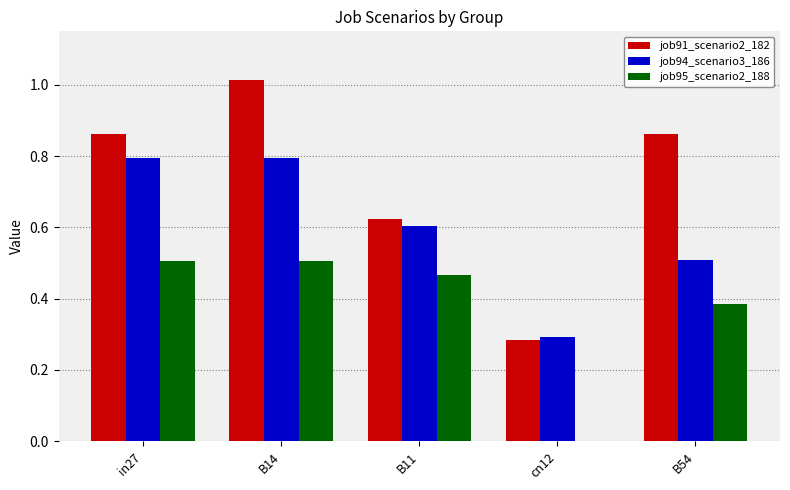

What is the sum of the job94_scenario3_186 values at B11 and B14?

1.4